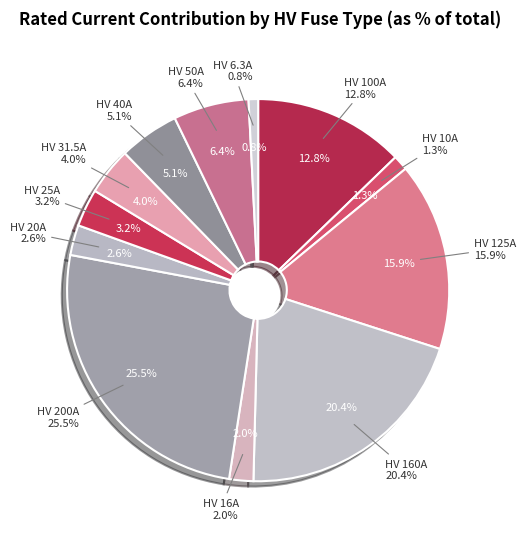

Which category has the smallest portion of the pie?

HV 6.3A